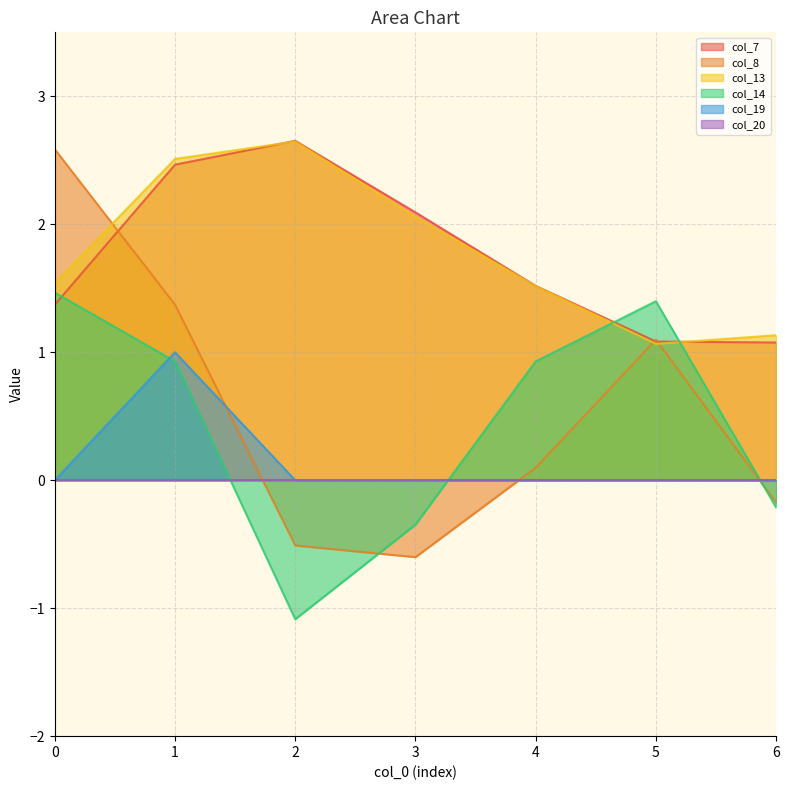

What is the value of the col_7 point at the 4th from the left?

2.1